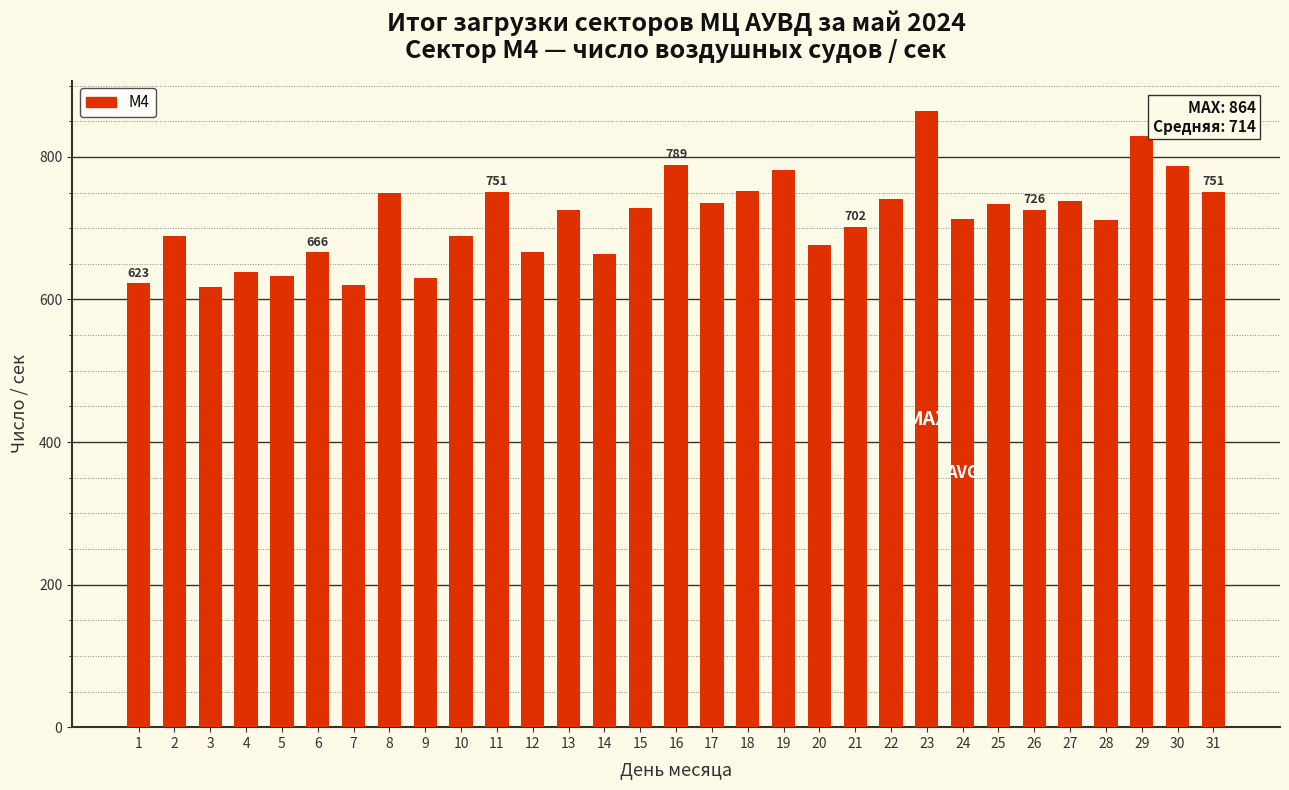

The value at 11 is 1306. True or false?

False